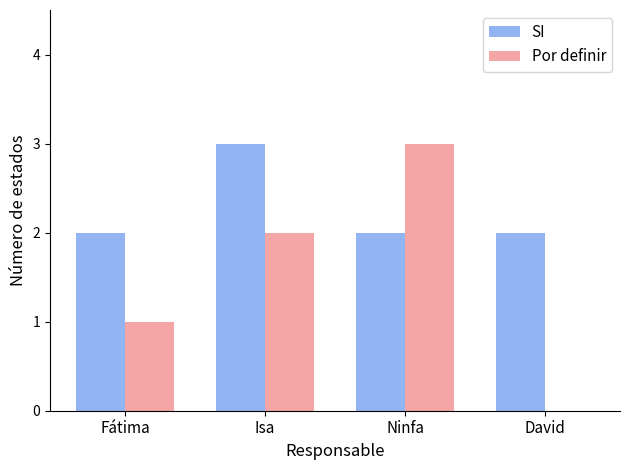

What is the sum of all Por definir values?

6